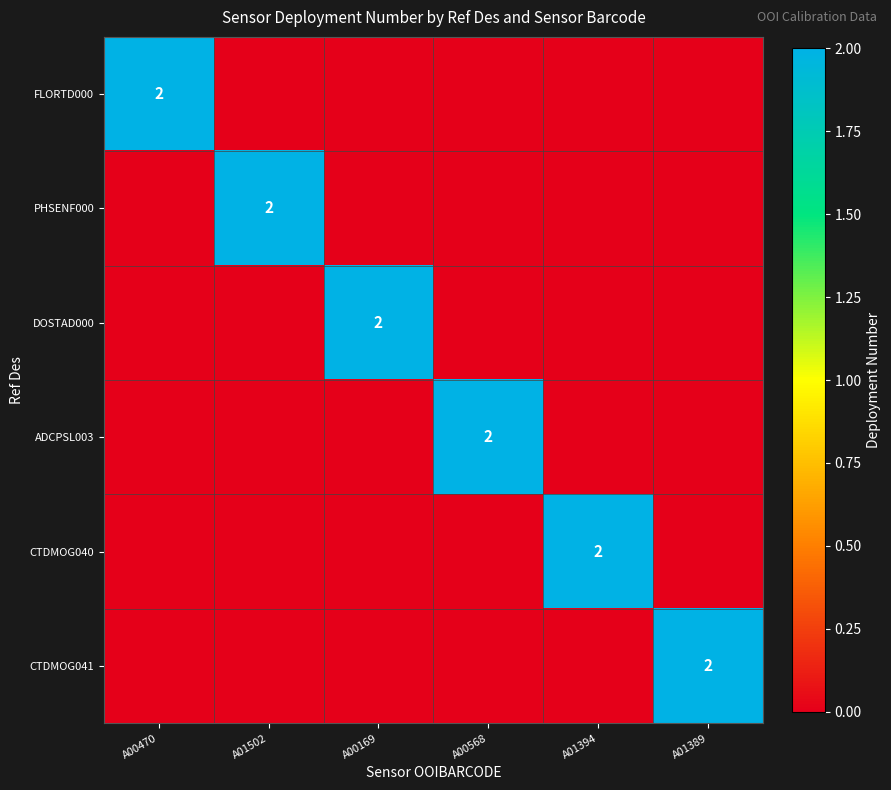

True or false: CTDMOG040 has a value of 2 at A01394.

True